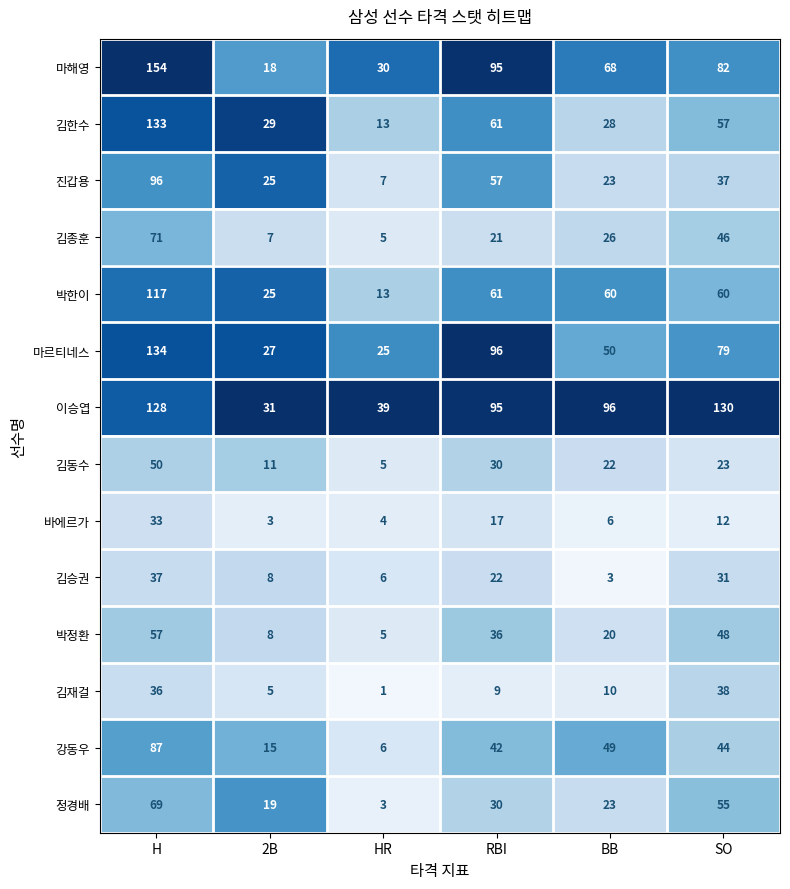

What is the sum of all 김승권 values?

107